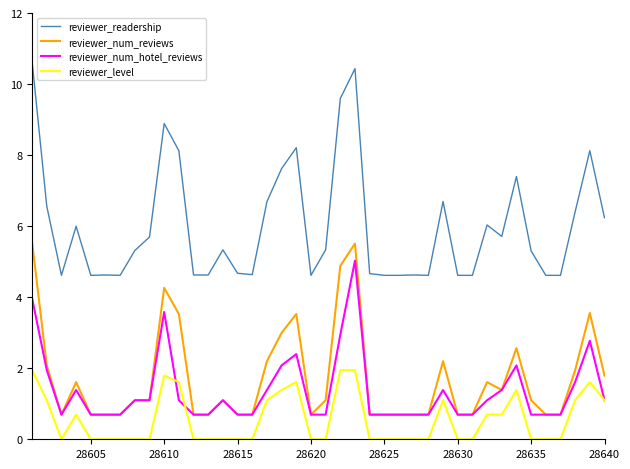

How many series are shown in this chart?

4